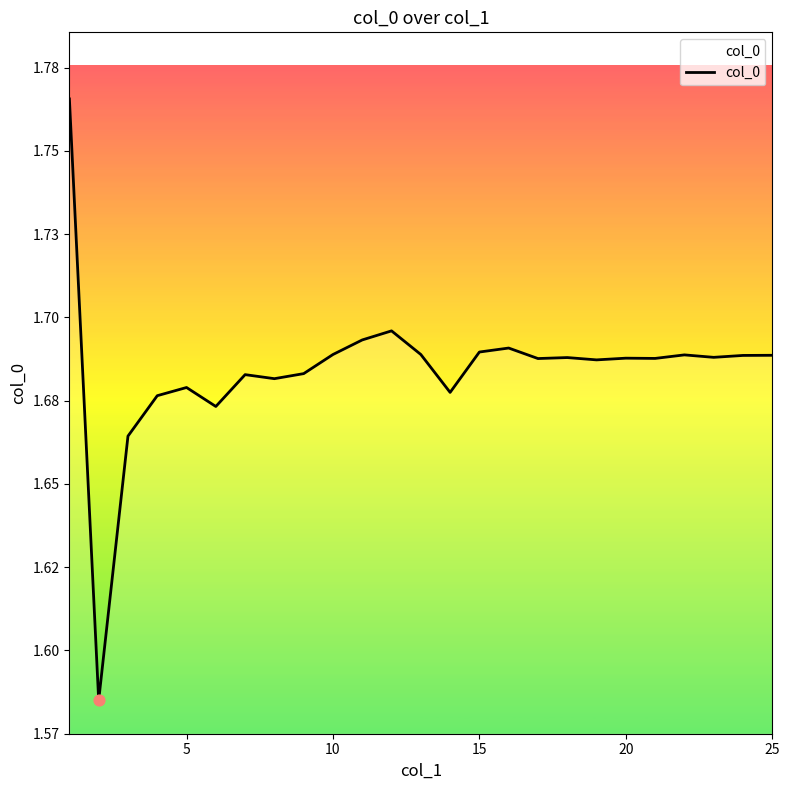

Is this an area chart (filled region under the line)?

Yes